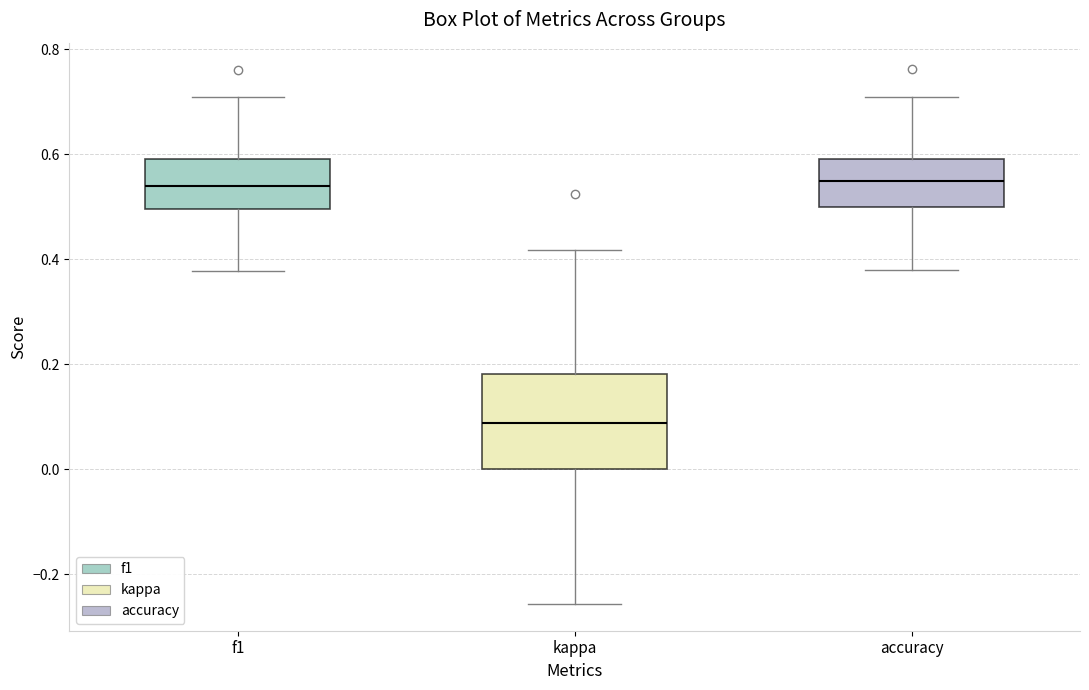

Reading left to right, read every box against the y-axis: the position of its median line, the range the box covers, and the ends of its whiskers. The values are not printed on the chart, so give them approximately, as read against the axis.

f1: median 0.54, box 0.50 to 0.60, whiskers 0.38 to 0.70
kappa: median 0.08, box 0.00 to 0.18, whiskers -0.26 to 0.42
accuracy: median 0.54, box 0.50 to 0.60, whiskers 0.38 to 0.70